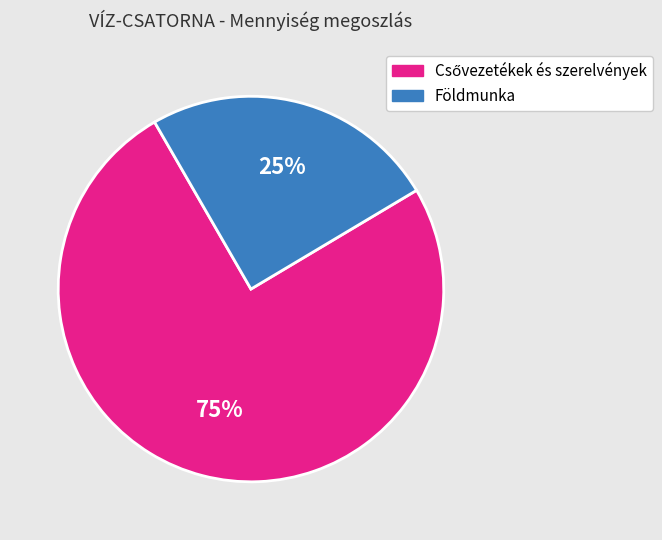

The Földmunka slice represents 25% of the pie. True or false?

True